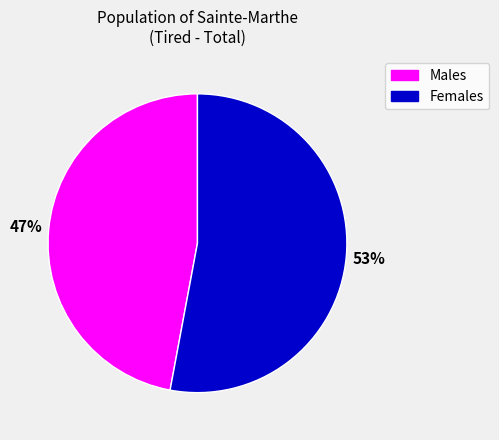

Does any single category account for the majority?

Yes